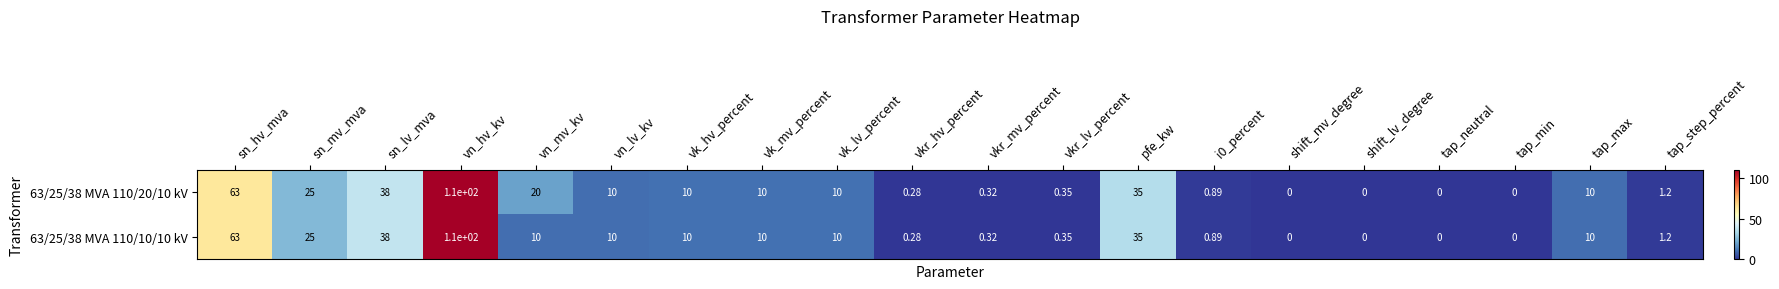

At which label is 63/25/38 MVA 110/20/10 kV closest to 55?

sn_hv_mva